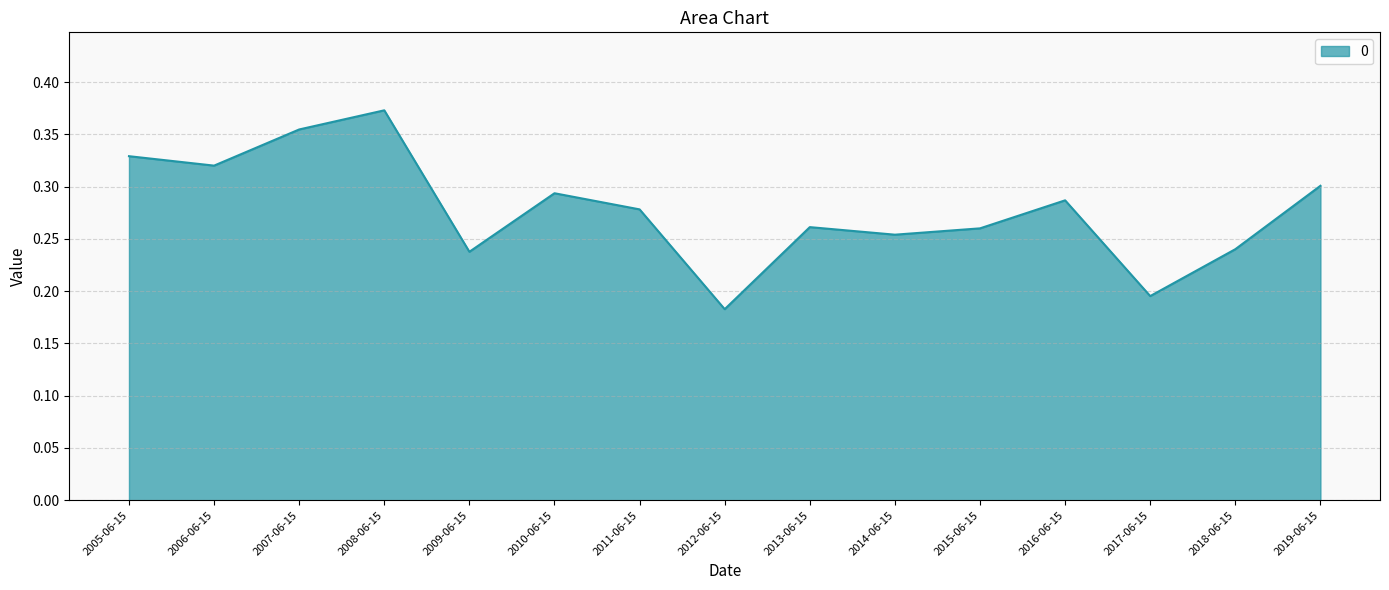

How many interior local valleys (lower than both neighbors) does the data have?

5